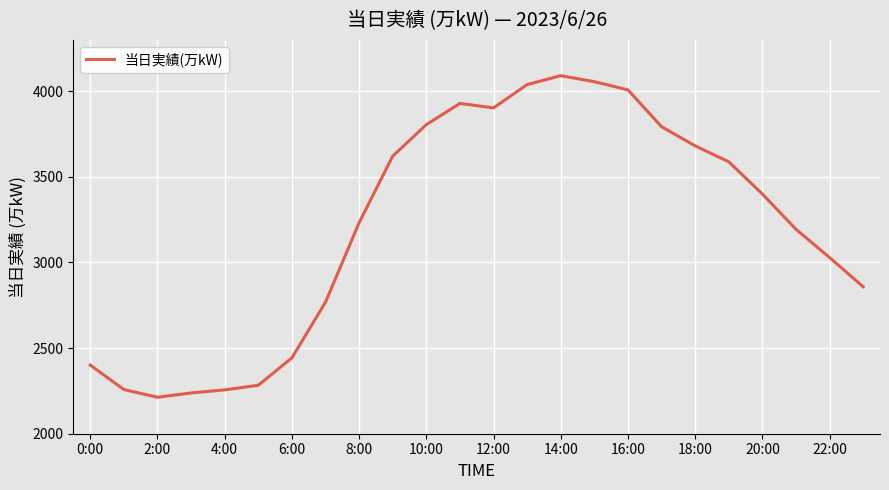

What is the maximum value shown in the chart?

4091